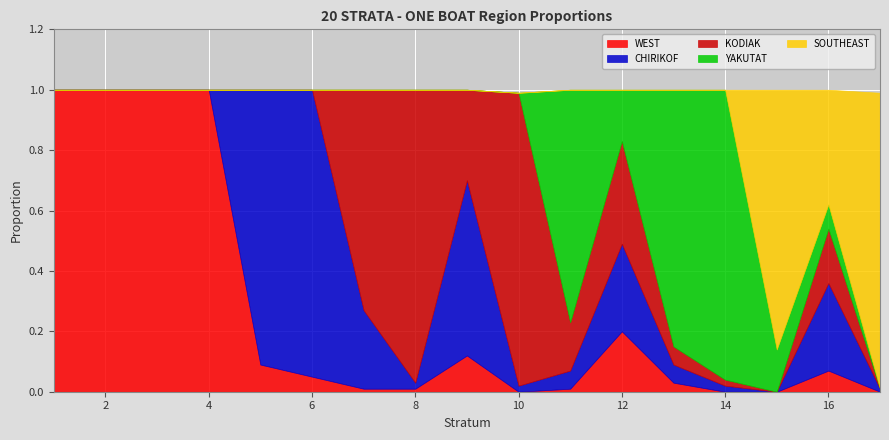

Rank the categories by WEST value from highest to lowest.

1, 2, 3, 4, 12, 9, 5, 16, 6, 13, 7, 8, 11, 10, 14, 15, 17